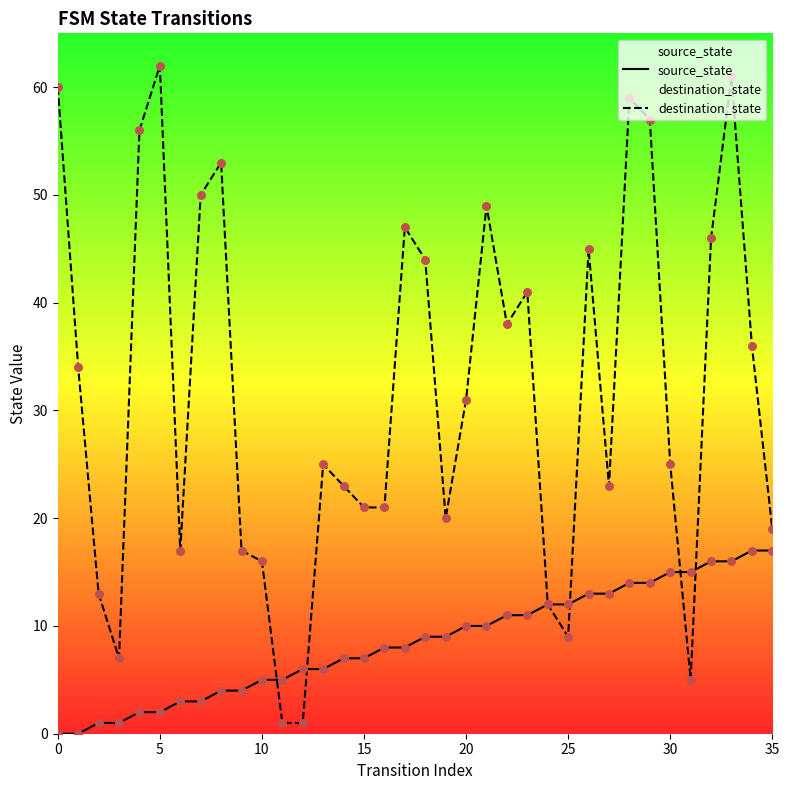

Which series contains the lowest Y value?

source_state